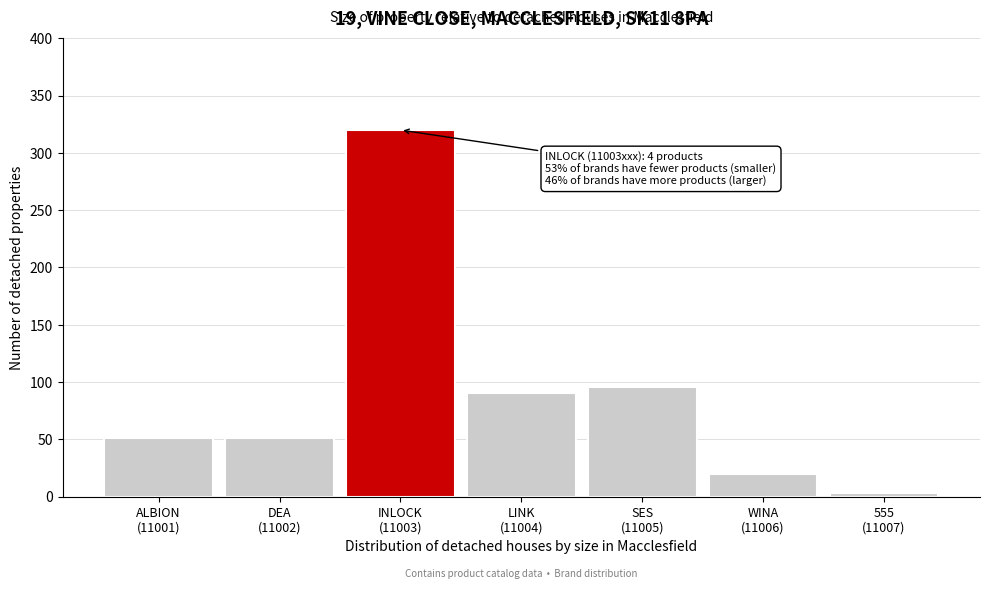

Reading left to right, transcribe all the data shown in this chart.

51	51	320	90	96	20	3